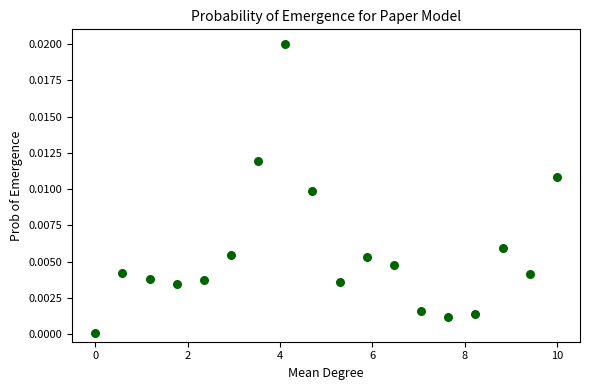

What is the range of X values (max minus min)?

10.0